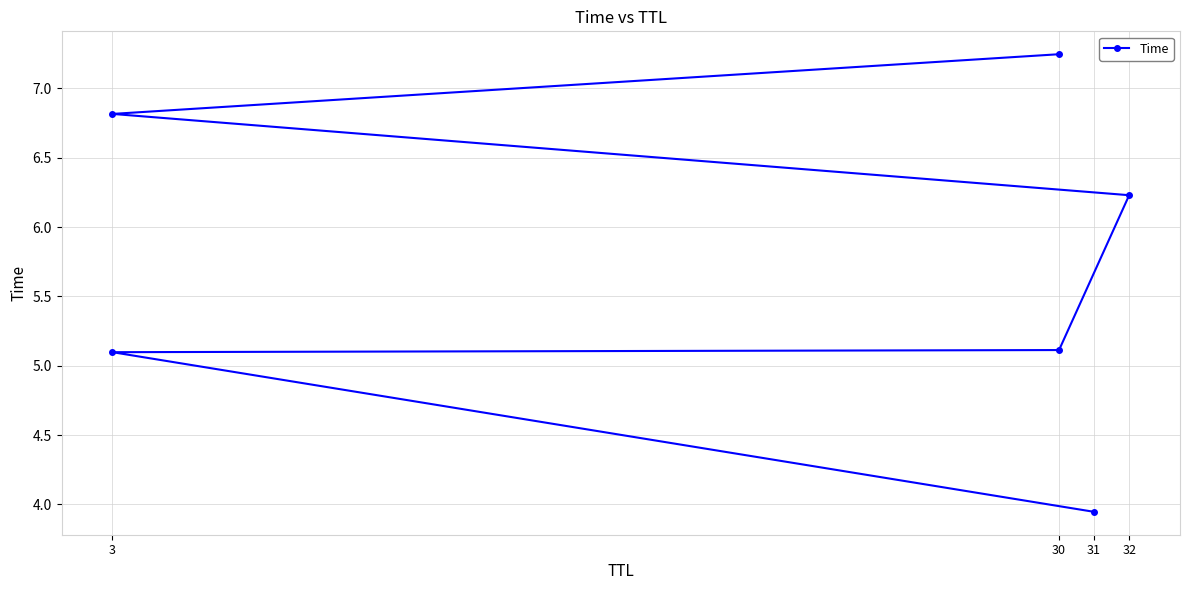

Does the chart have visible grid lines?

Yes